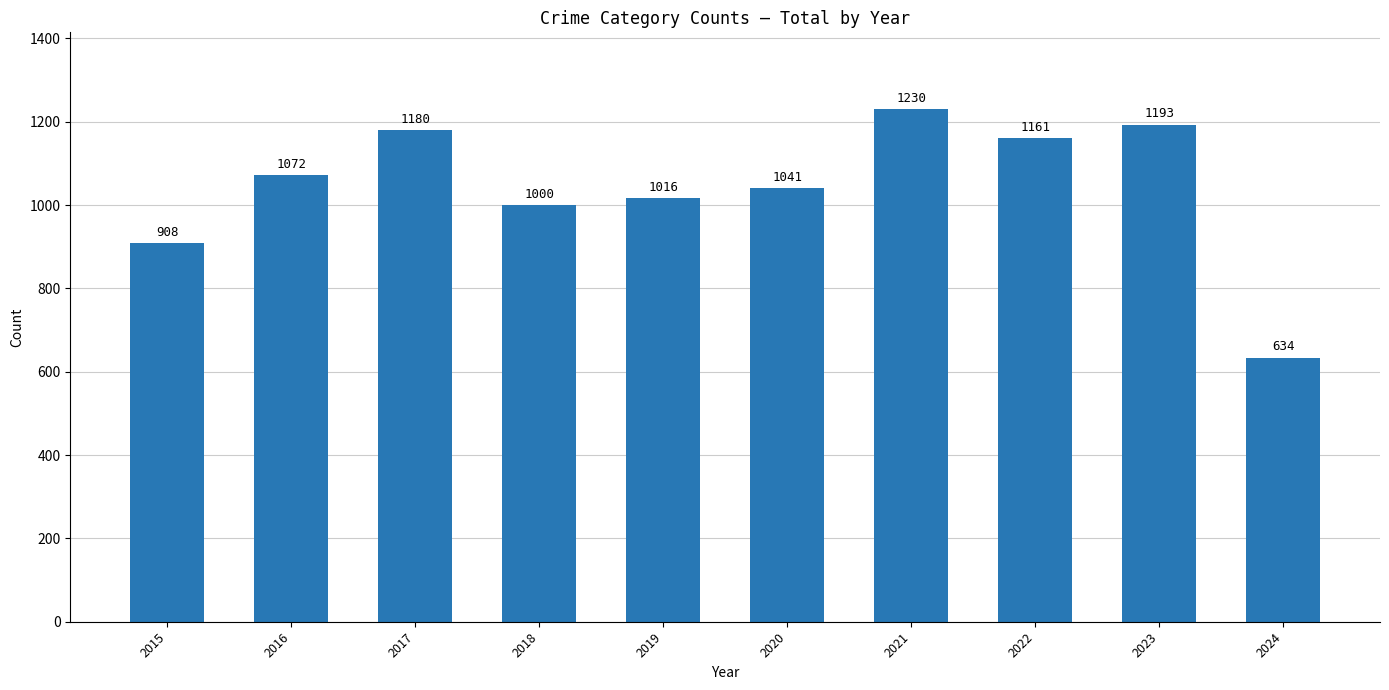

What is the difference between the maximum and second lowest values?

322